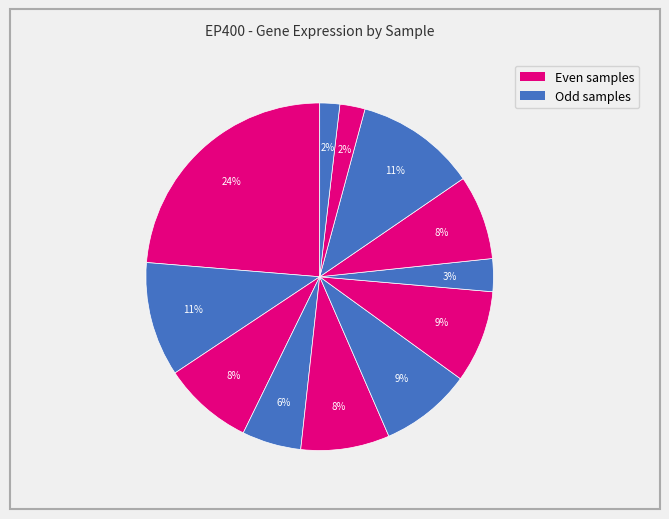

How many slices are in this pie chart?

12